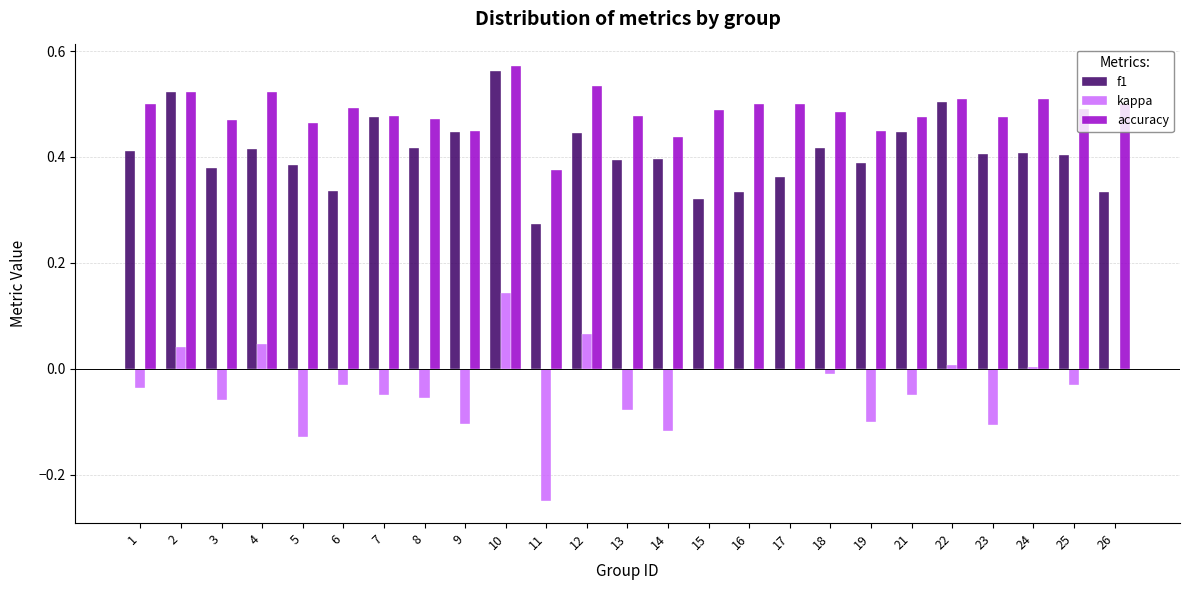

True or false: accuracy has a value of 0.4 at 14.

True